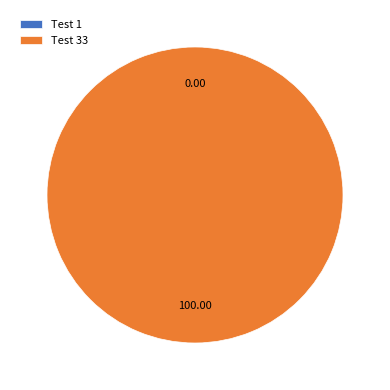

Rank the categories by value from lowest to highest.

Test 1, Test 33